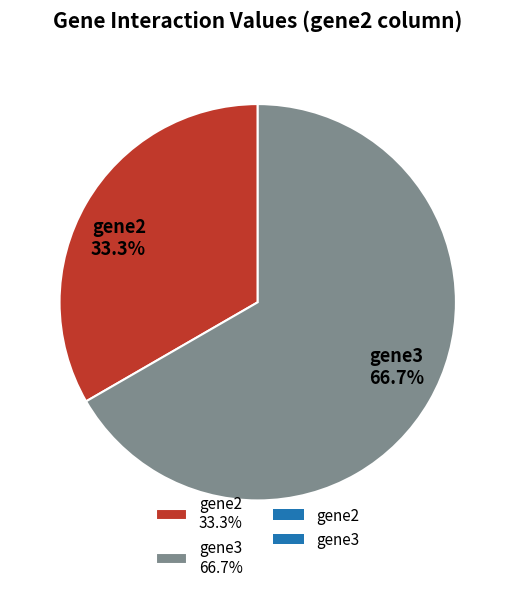

How much of the chart is everything except gene3 66.7%?

33.3%